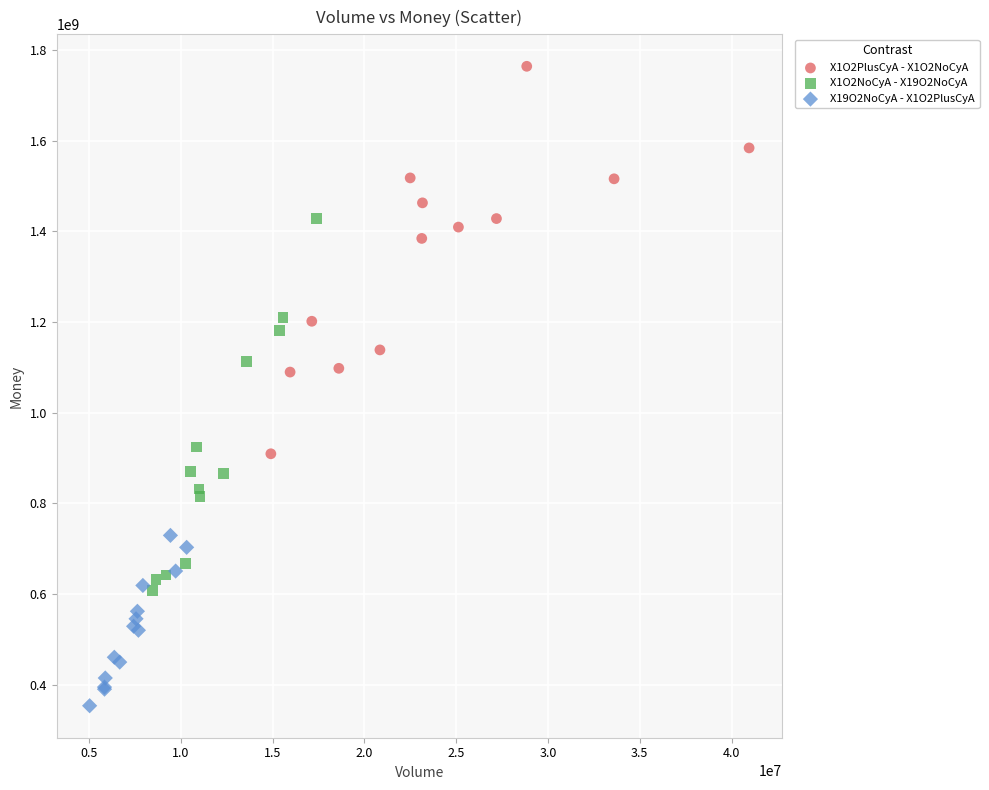

Which series reaches the minimum Y coordinate?

X19O2NoCyA - X1O2PlusCyA